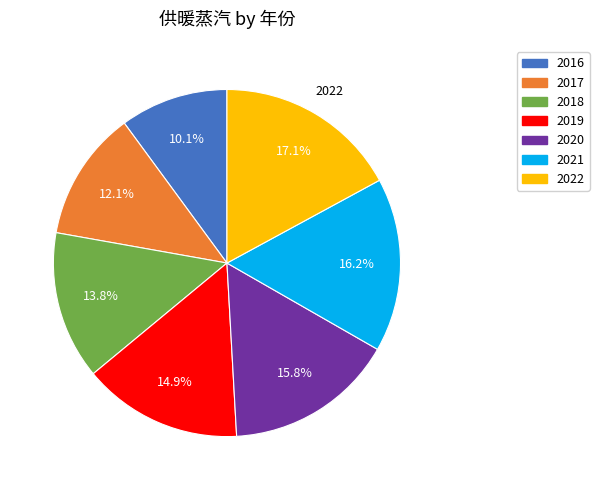

Which slice is the largest?

2022